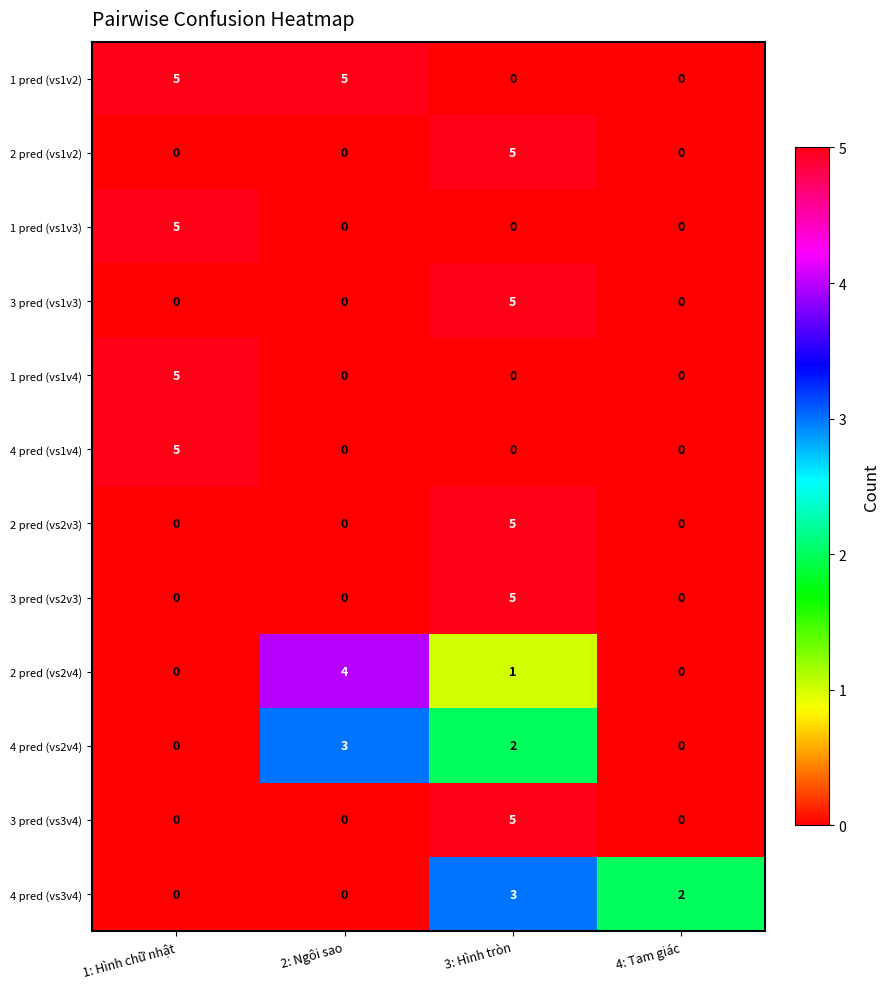

How many 3 pred (vs1v3) values are between 0 and 5?

4